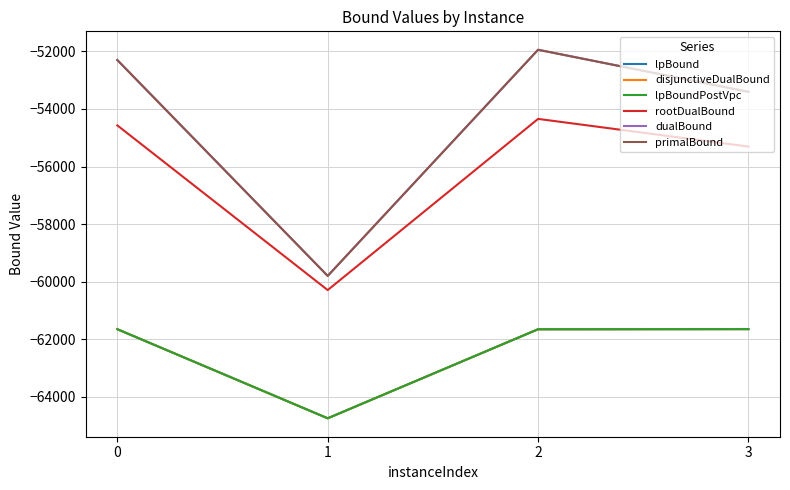

Where is rootDualBound nearest to the value -57318?

3